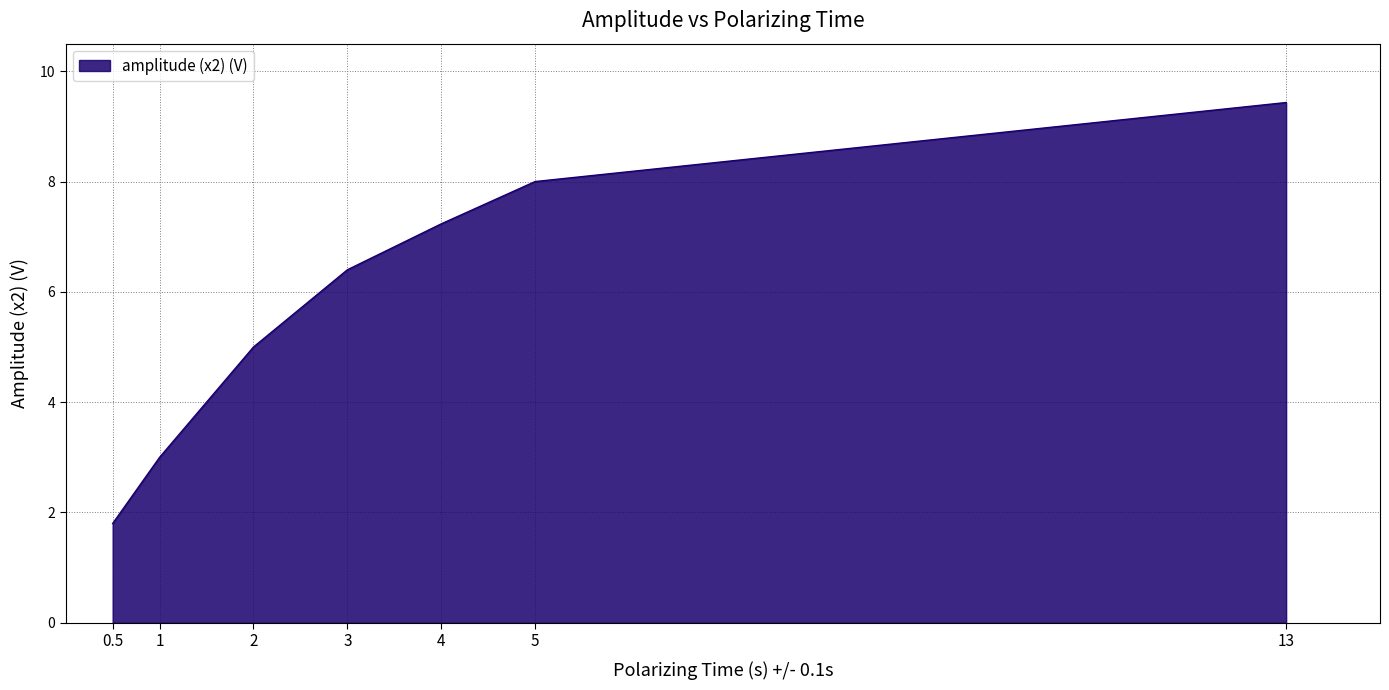

What is the sum of the values at 0.5 and 4?

9.0